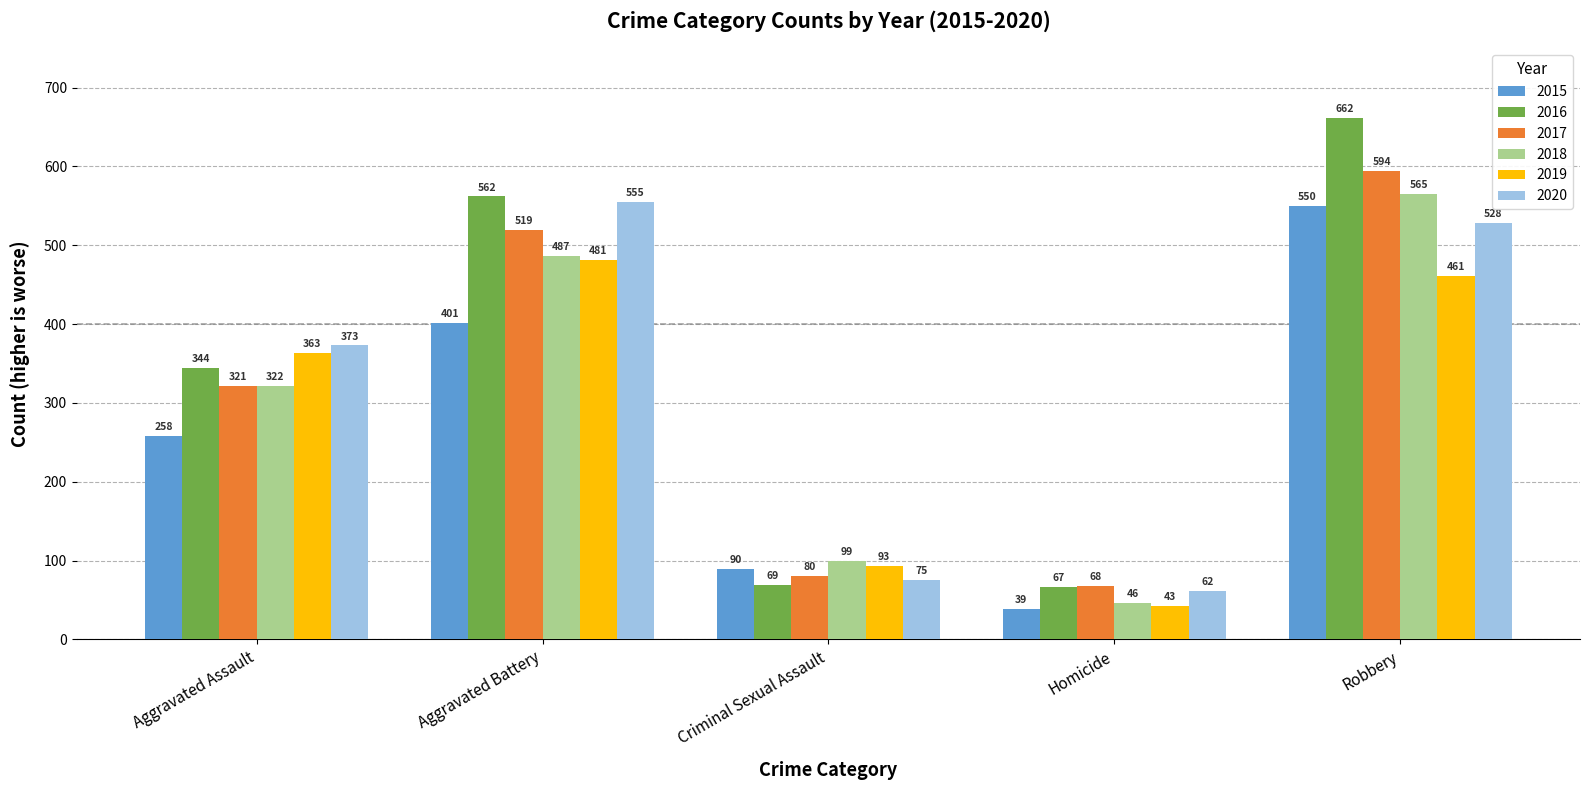

Rank the series by their maximum value, from highest to lowest.

2016, 2017, 2018, 2020, 2015, 2019